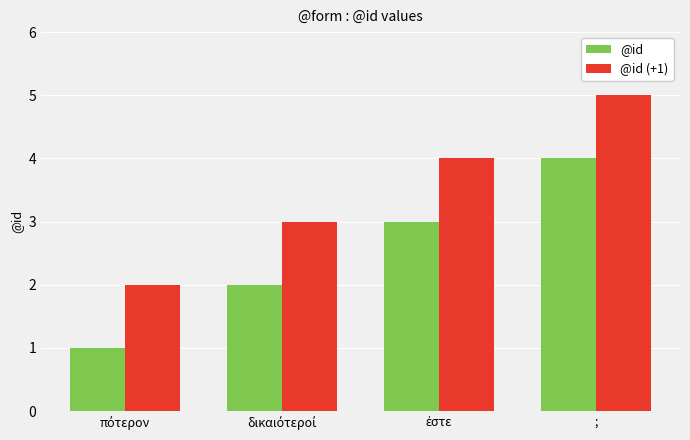

Reading left to right, transcribe all the data shown in this chart.

@id: 1	2	3	4
@id (+1): 2	3	4	5